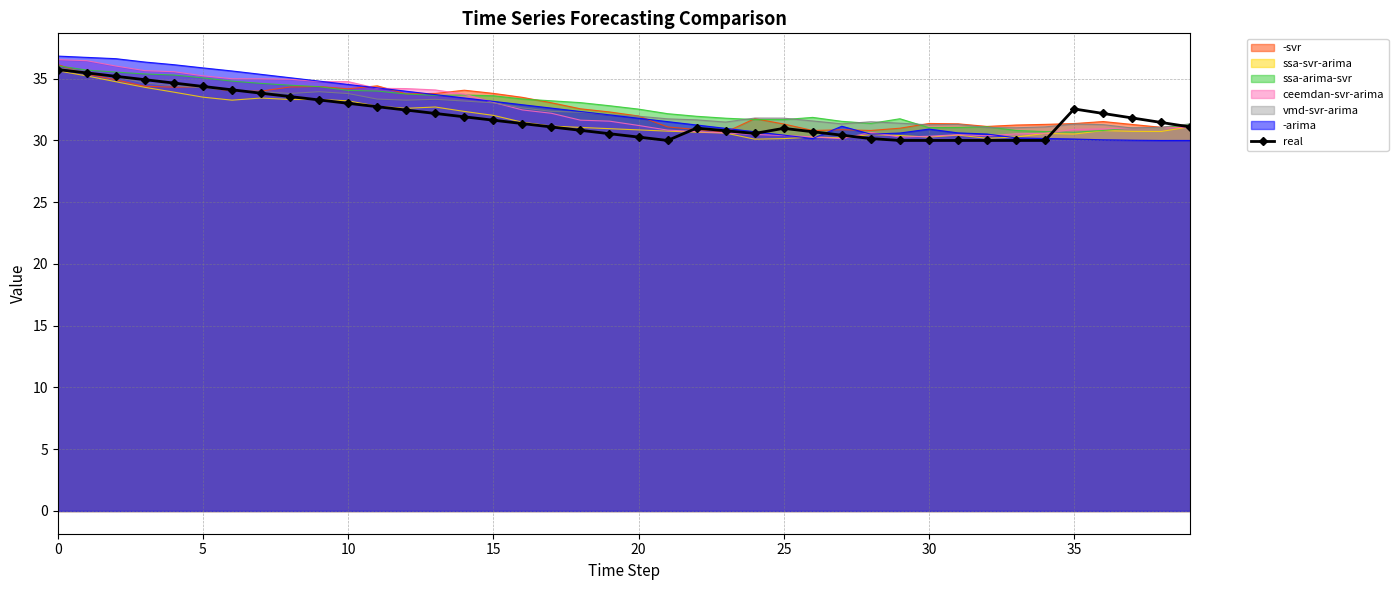

Is it true that the value at 37 is 56.7?

False